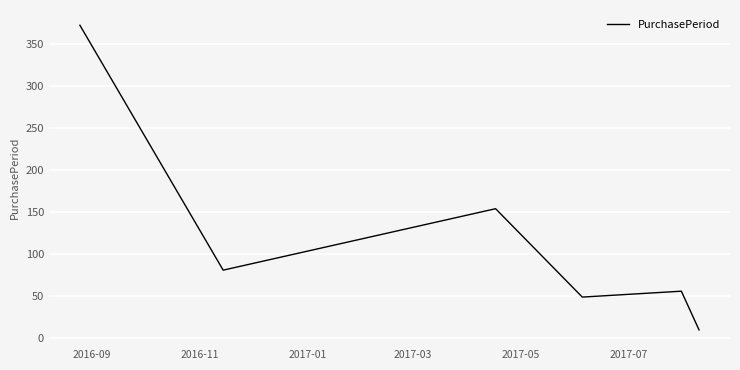

What is the minimum value shown in the chart?

10